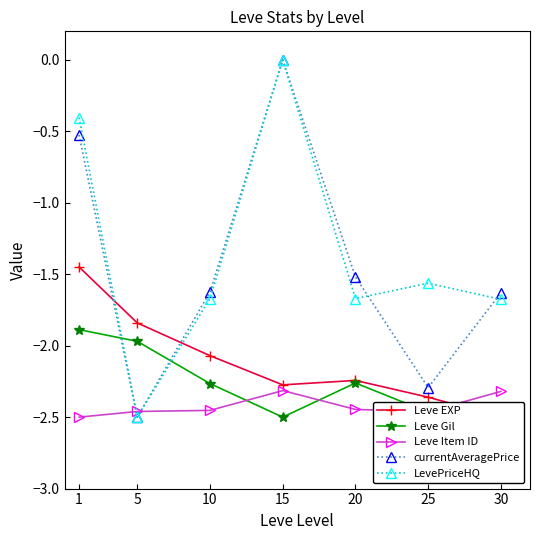

Which series changed the most between 10 and 15?

LevePriceHQ